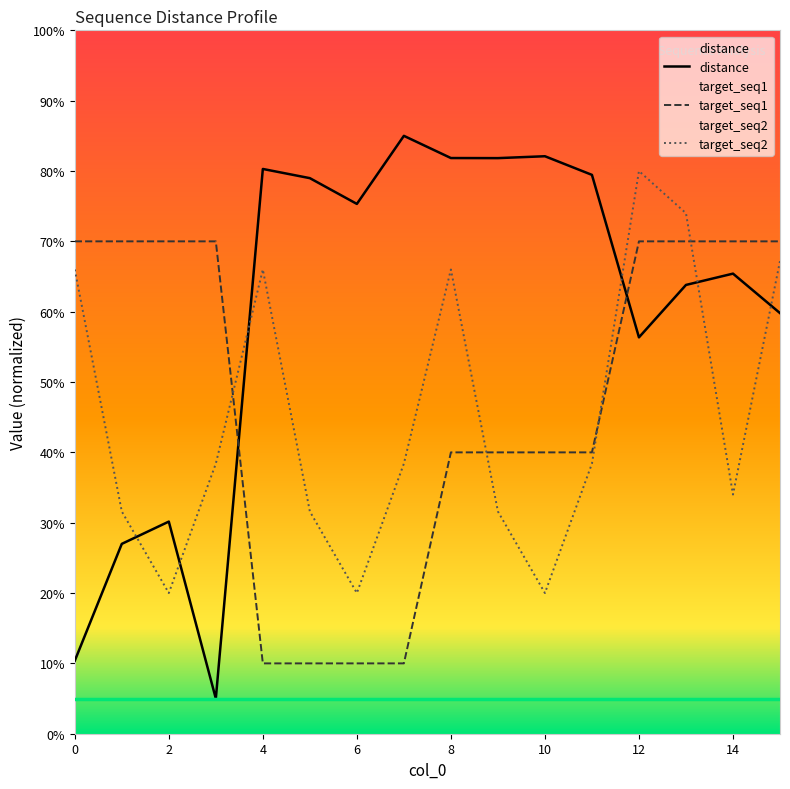

Reading left to right, extract all data points from this chart.

distance: 10.4	27.0	30.2	5.0	80.3	79.0	75.3	85.0	81.8	81.8	82.1	79.5	56.4	63.8	65.4	59.8
target_seq1: 70.0	70.0	70.0	70.0	10.0	10.0	10.0	10.0	40.0	40.0	40.0	40.0	70.0	70.0	70.0	70.0
target_seq2: 66.0	31.6	20.0	38.4	66.0	31.6	20.0	38.4	66.0	31.6	20.0	38.4	80.0	74.0	34.0	67.2